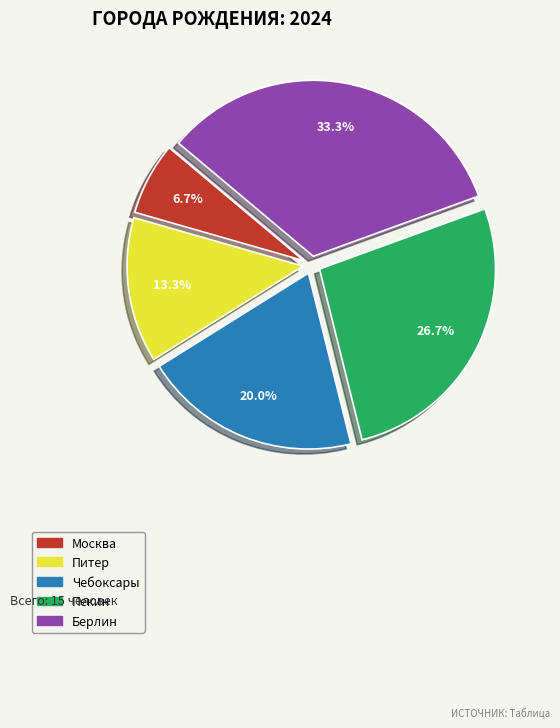

Between Чебоксары and Москва, which is larger?

Чебоксары